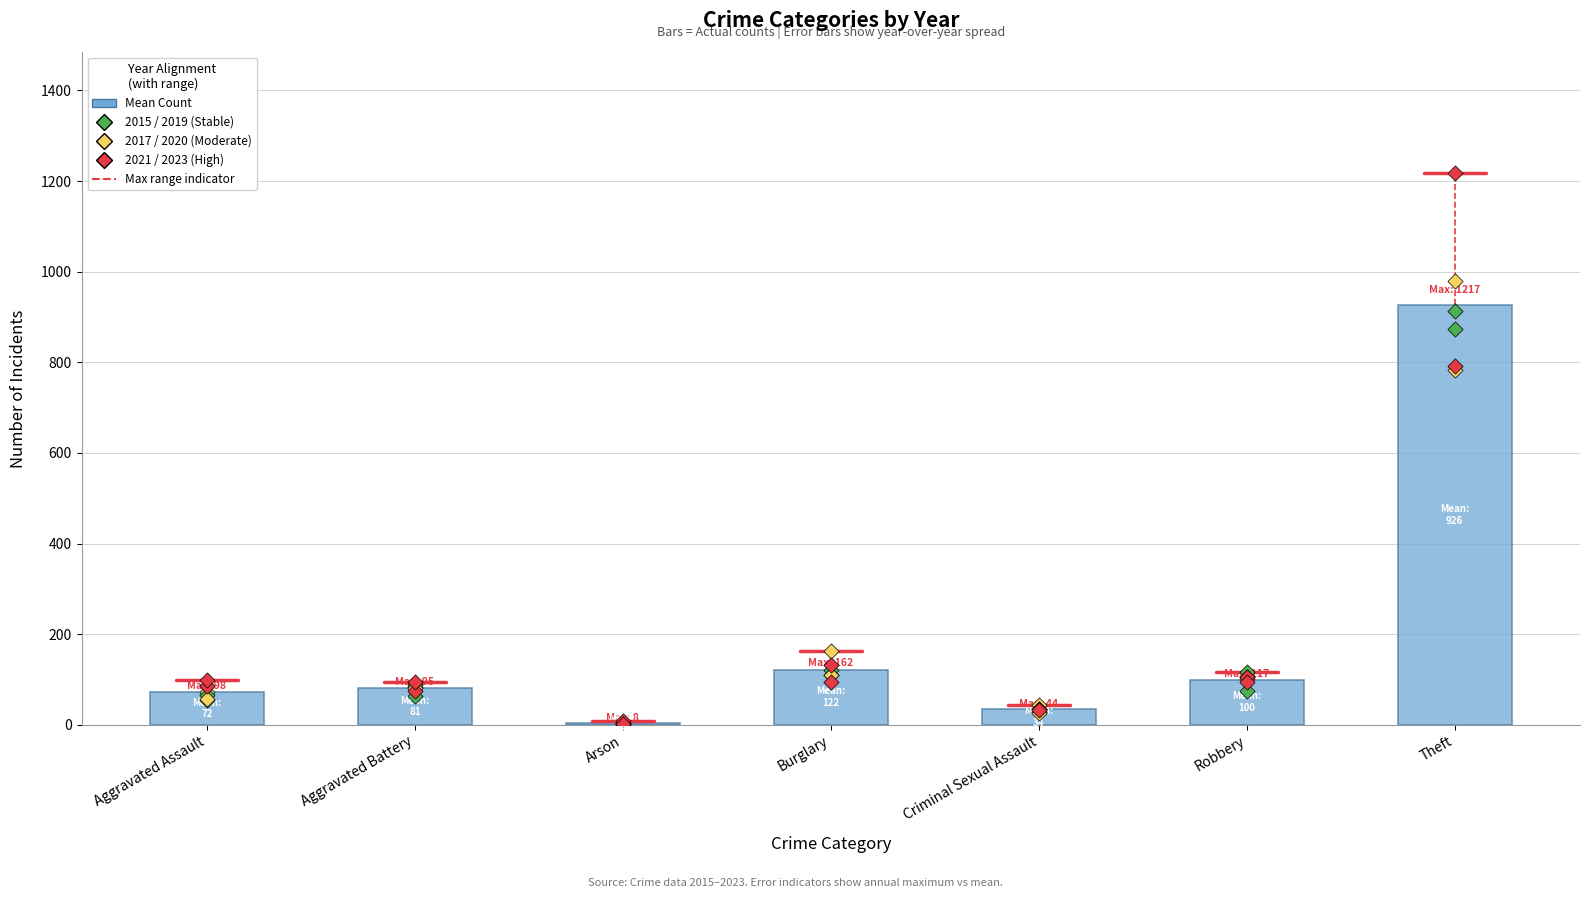

Which has a higher value, Aggravated Assault or Theft?

Theft